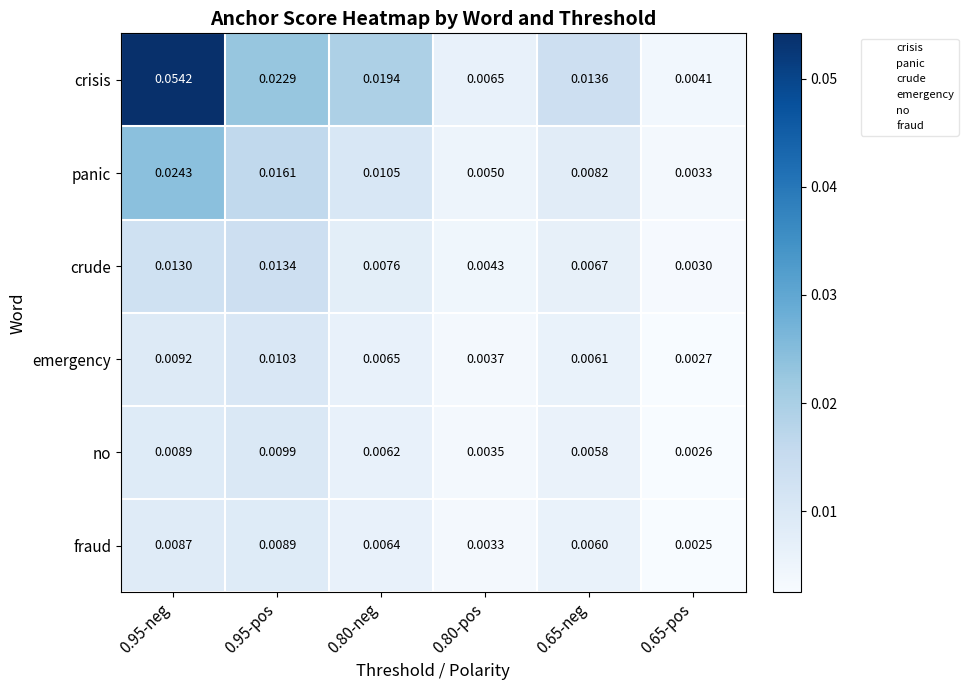

Which series changed the most between 0.80-pos and 0.65-neg?

crisis